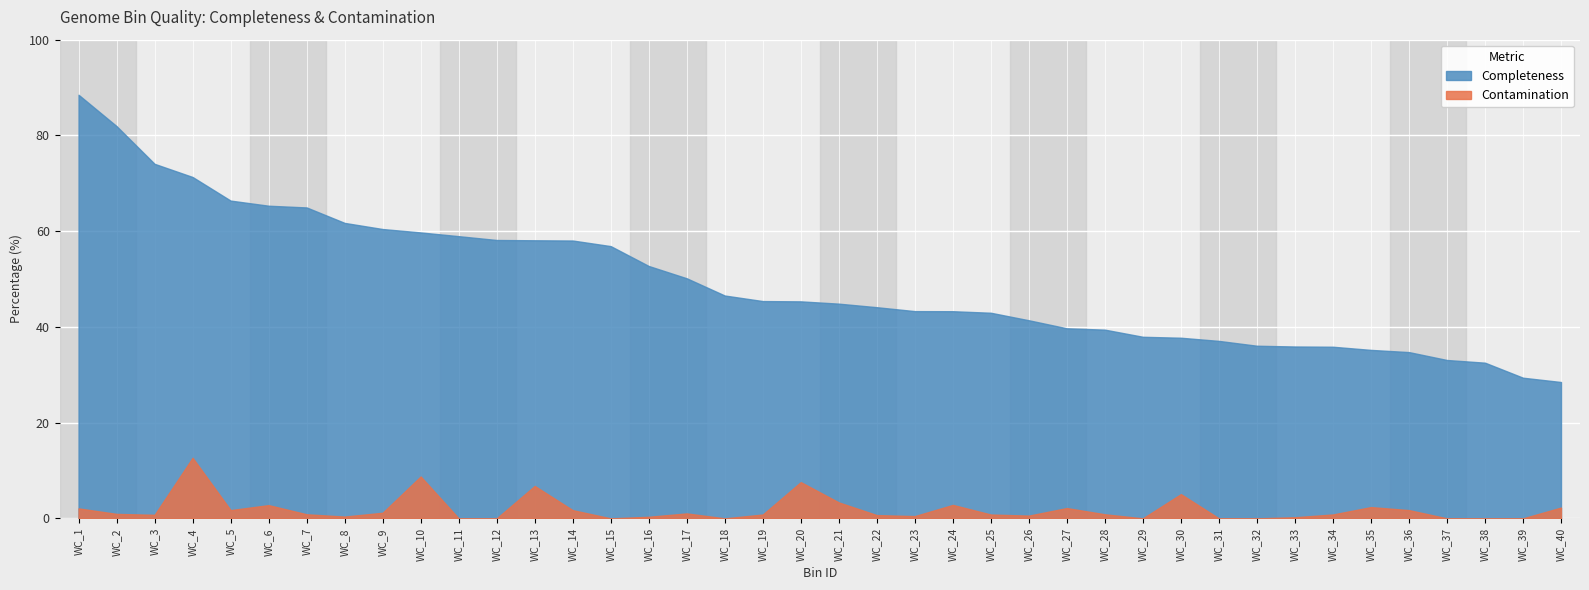

Which series has the widest spread of values?

Completeness